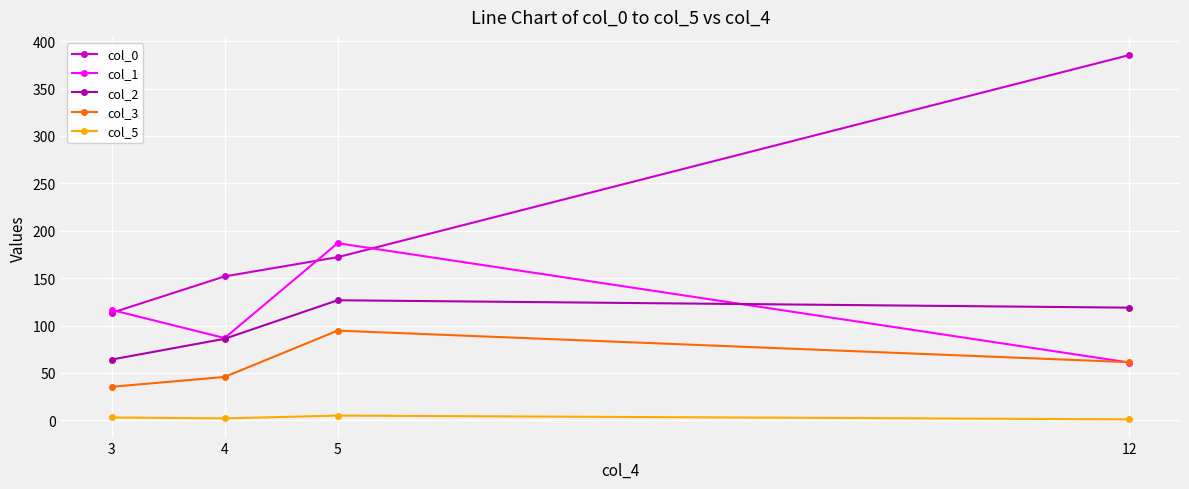

What is the value of the col_1 point at the 2nd from the left?

86.8